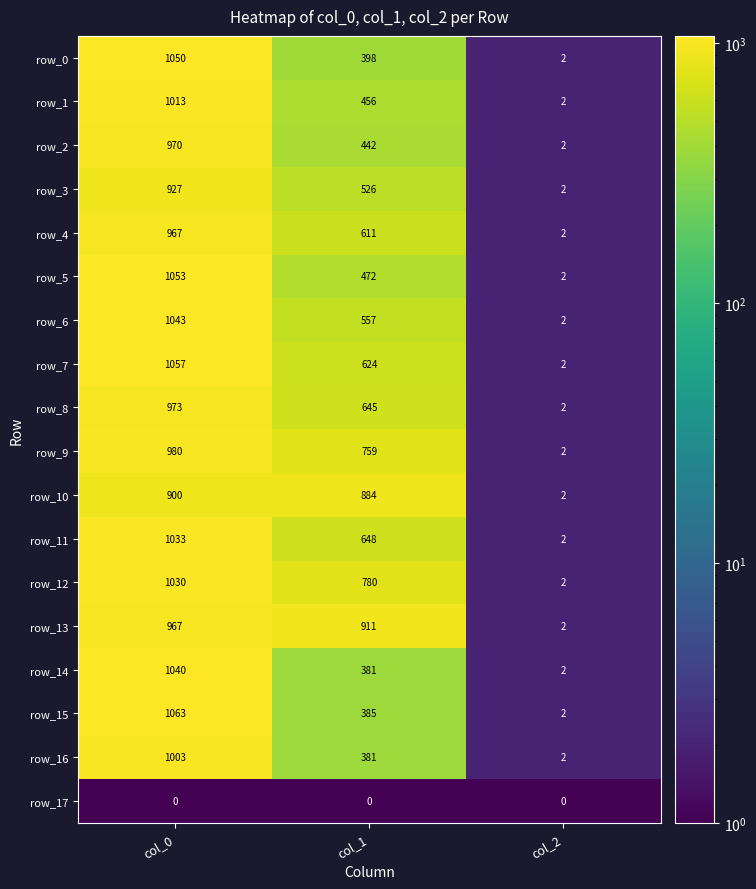

What is the difference between the maximum and minimum values in the row_16 series?

1001